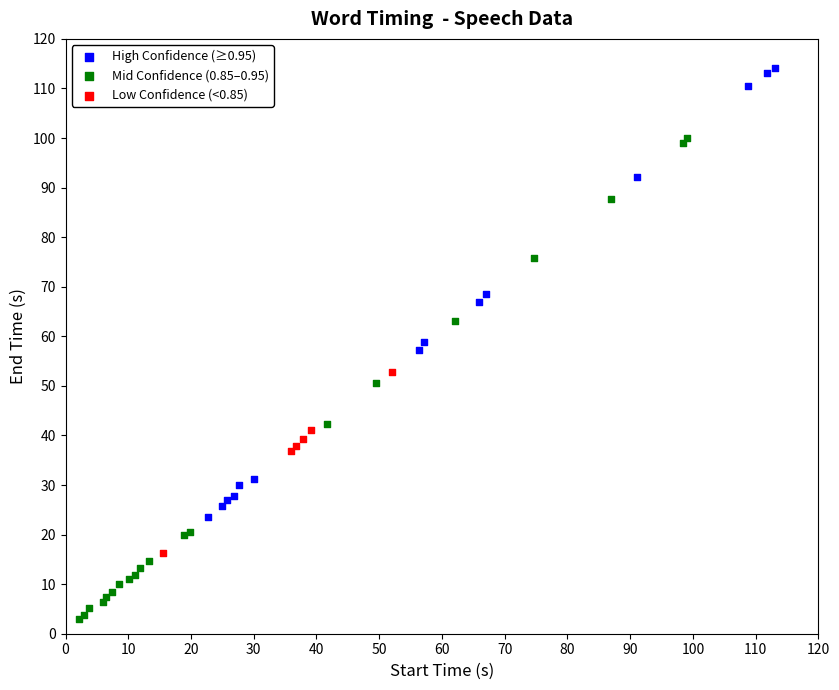

Which series has the largest Y range (max minus min)?

Mid Confidence (0.85–0.95)